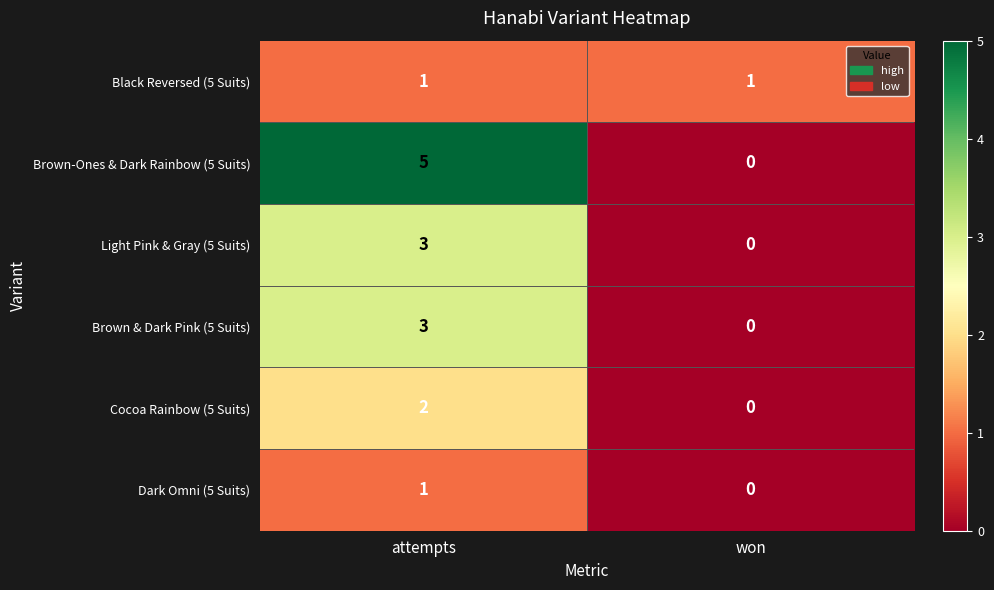

At which label is Brown & Dark Pink (5 Suits) closest to 1?

won